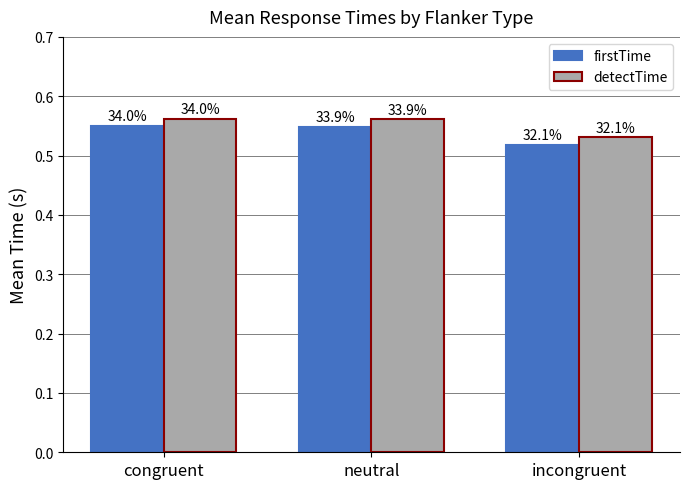

At which label is detectTime closest to 0?

incongruent